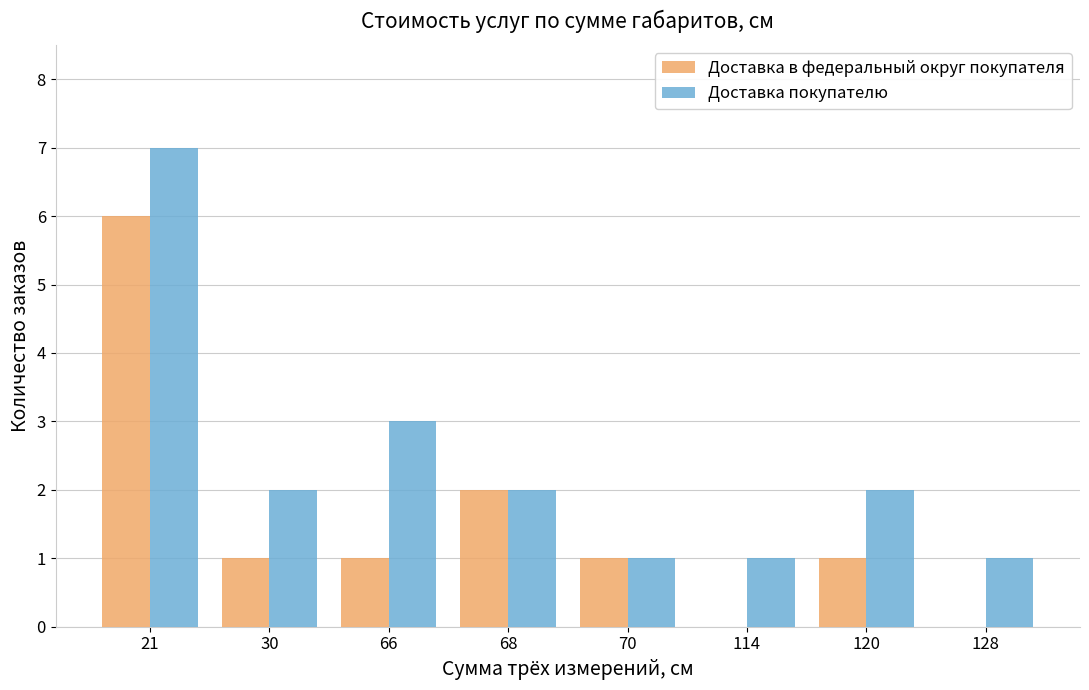

What is the difference between the Доставка в федеральный округ покупателя values at 70 and 21?

5